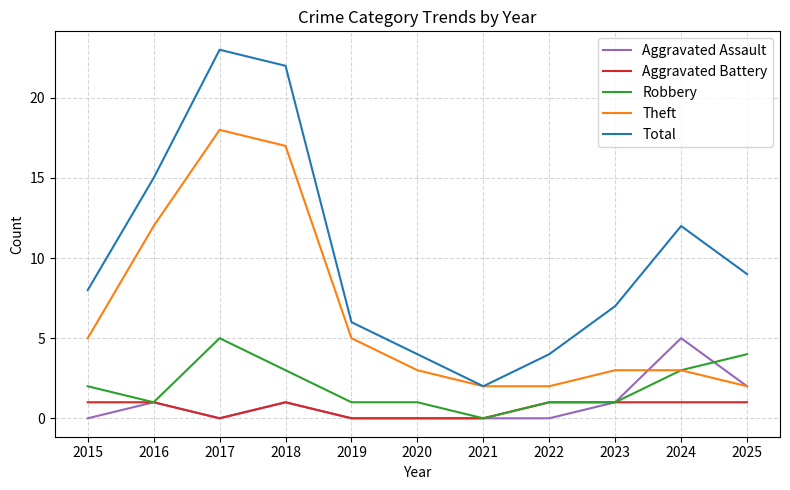

What is the greatest value displayed?

23